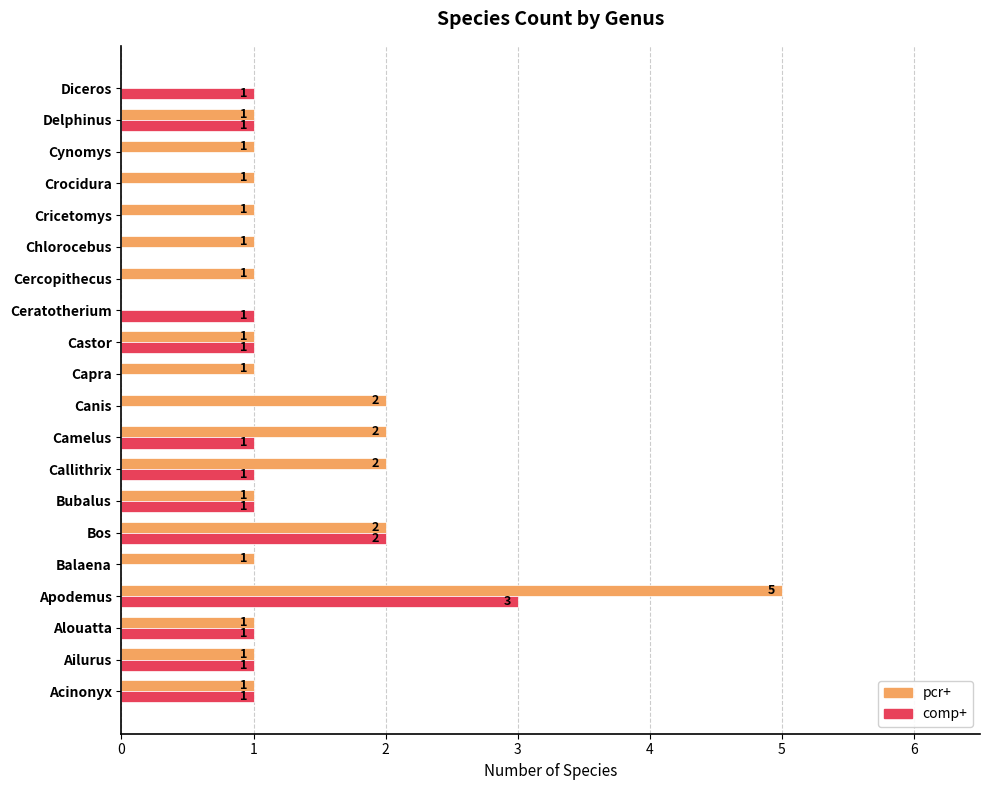

Between Apodemus and Ceratotherium, which series saw the biggest shift?

pcr+